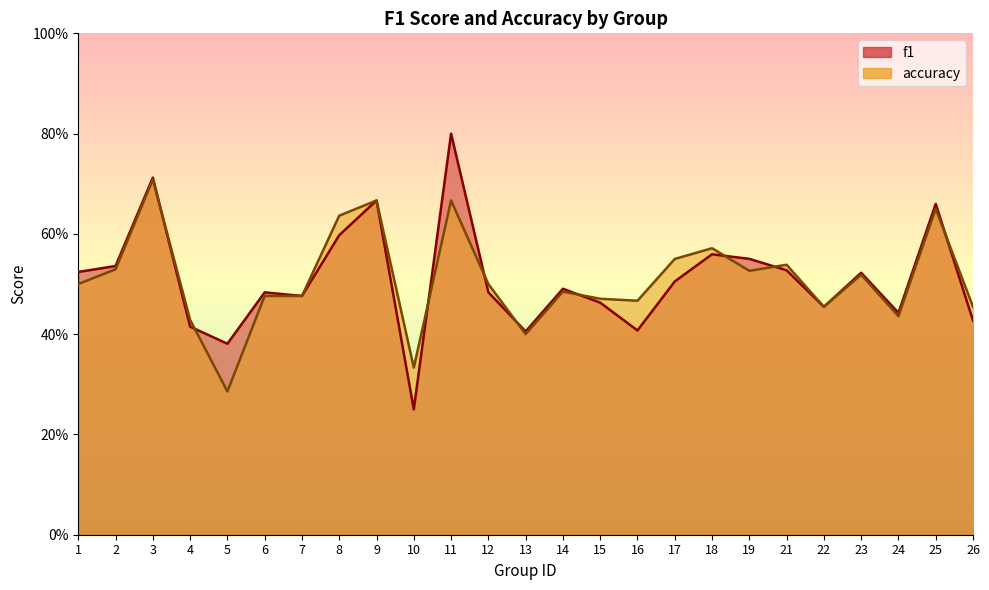

True or false: f1 and accuracy intersect in this chart.

True